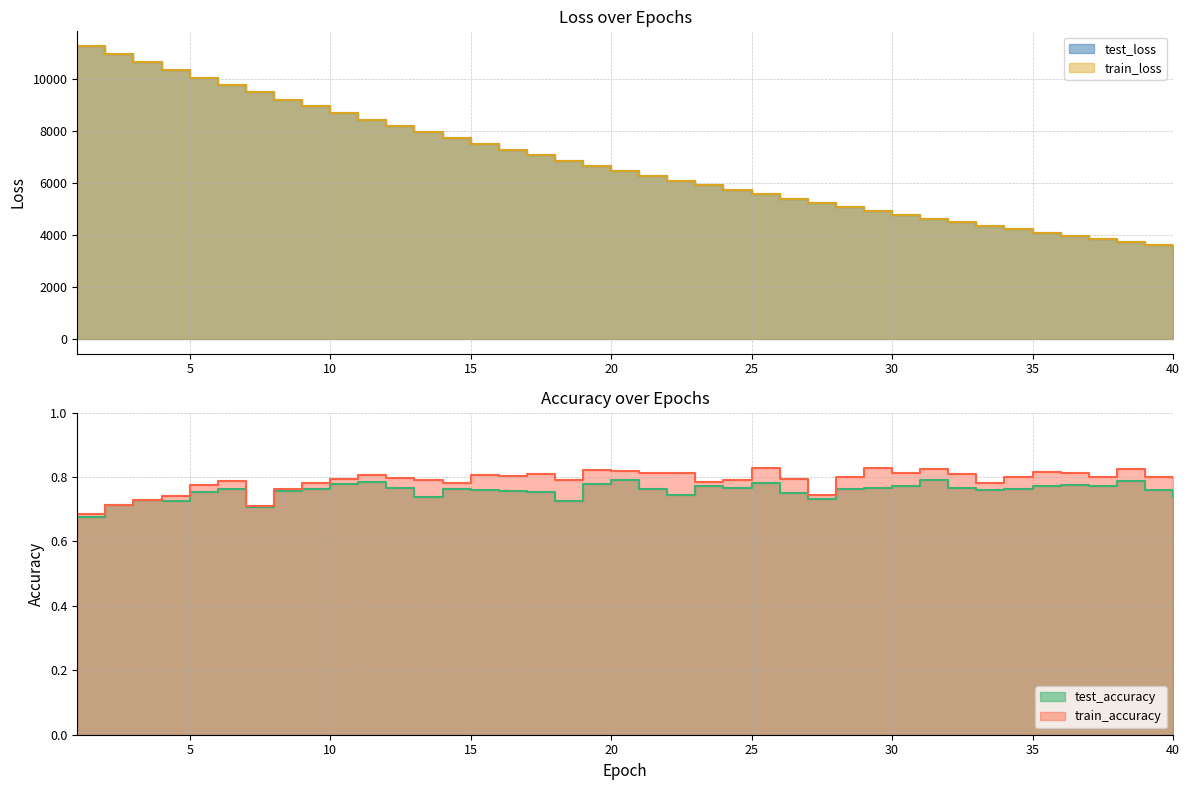

Rank the series by their maximum value, from lowest to highest.

test_accuracy, train_accuracy, test_loss, train_loss